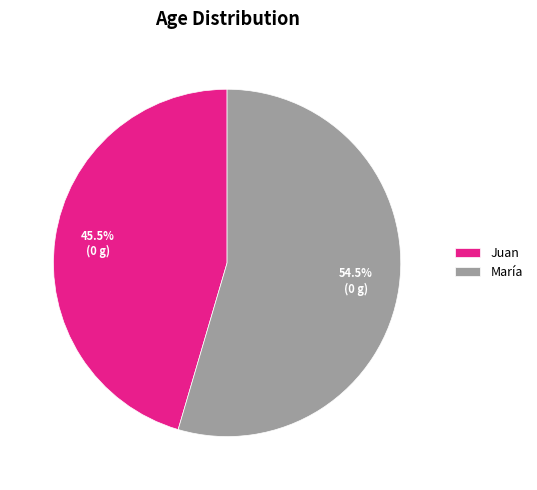

What portion of the pie excludes María?

45.5%